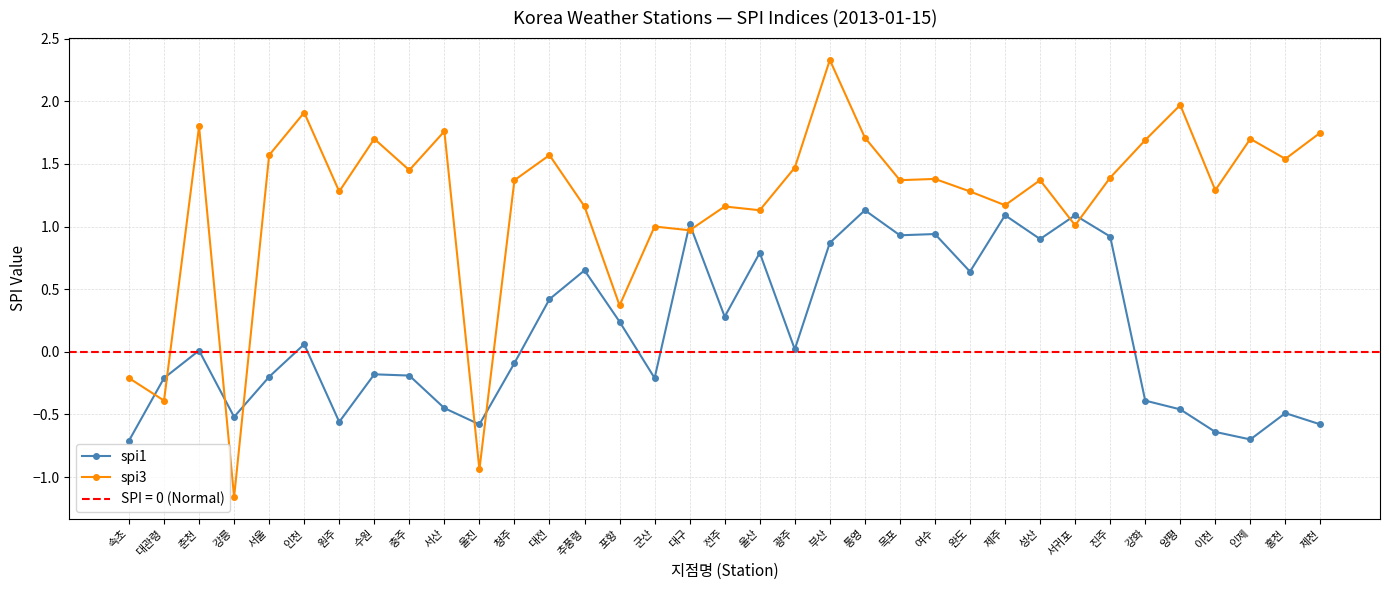

Reading left to right, transcribe all the data shown in this chart.

spi1: -0.7	-0.2	0.0	-0.5	-0.2	0.1	-0.6	-0.2	-0.2	-0.5	-0.6	-0.1	0.4	0.7	0.2	-0.2	1.0	0.3	0.8	0.0	0.9	1.1	0.9	0.9	0.6	1.1	0.9	1.1	0.9	-0.4	-0.5	-0.6	-0.7	-0.5	-0.6
spi3: -0.2	-0.4	1.8	-1.2	1.6	1.9	1.3	1.7	1.4	1.8	-0.9	1.4	1.6	1.2	0.4	1.0	1.0	1.2	1.1	1.5	2.3	1.7	1.4	1.4	1.3	1.2	1.4	1.0	1.4	1.7	2.0	1.3	1.7	1.5	1.8